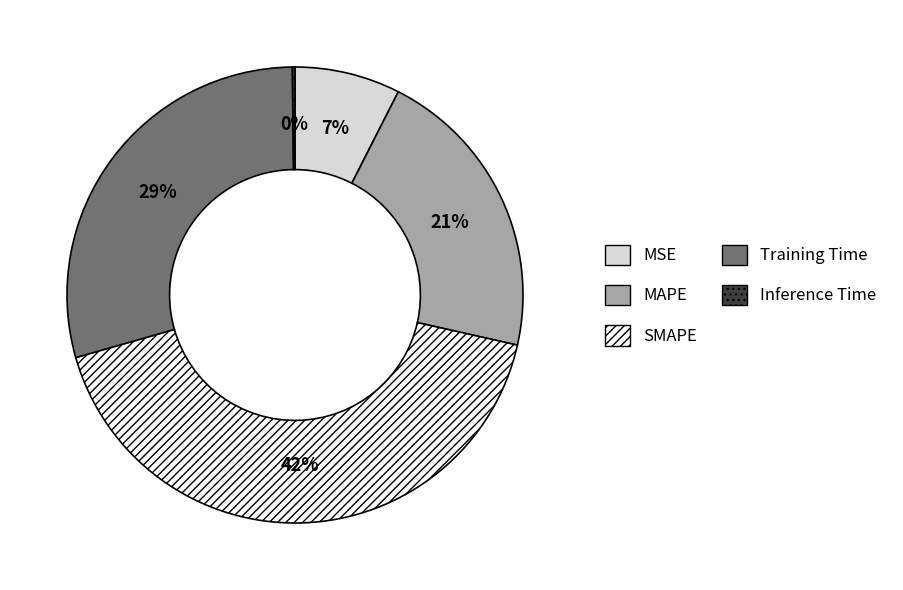

Is there any slice that represents more than half of the pie?

No